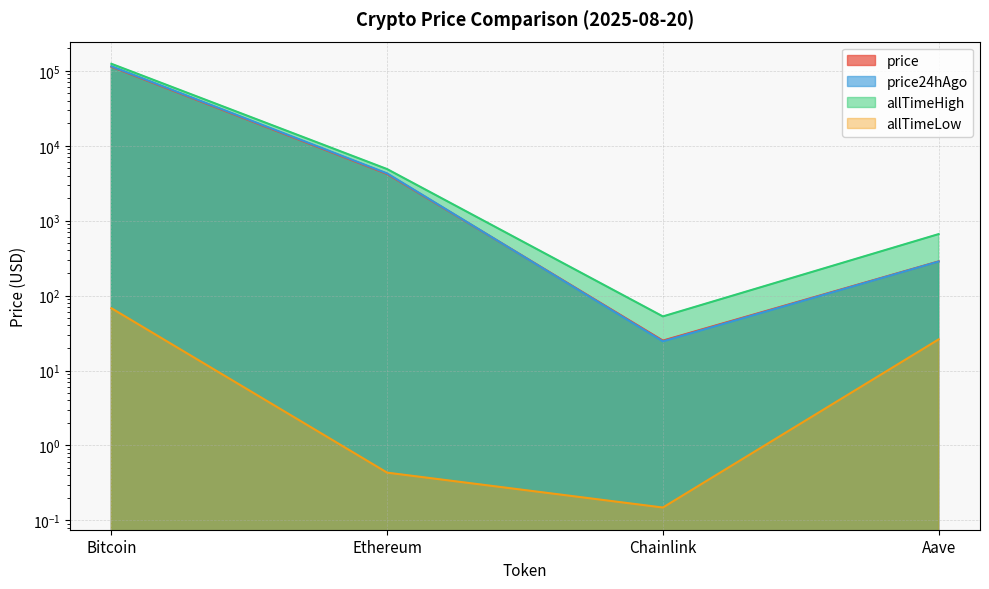

What is the total value across all series at Chainlink?

102.4